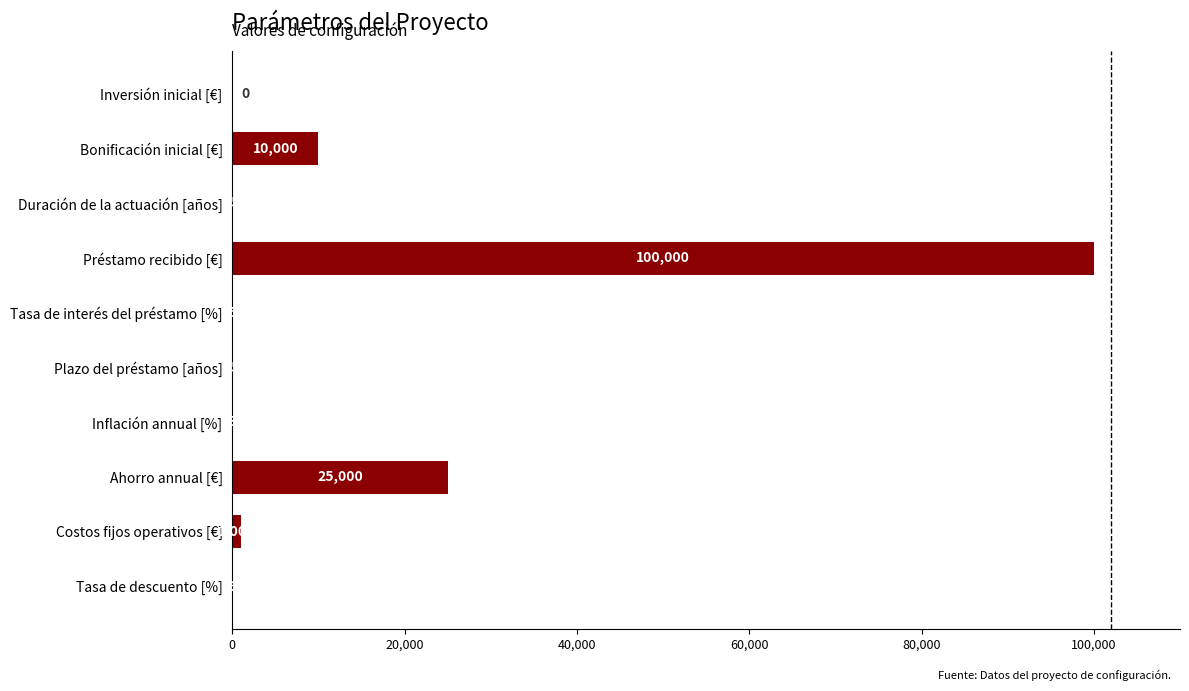

How many values are above zero?

9